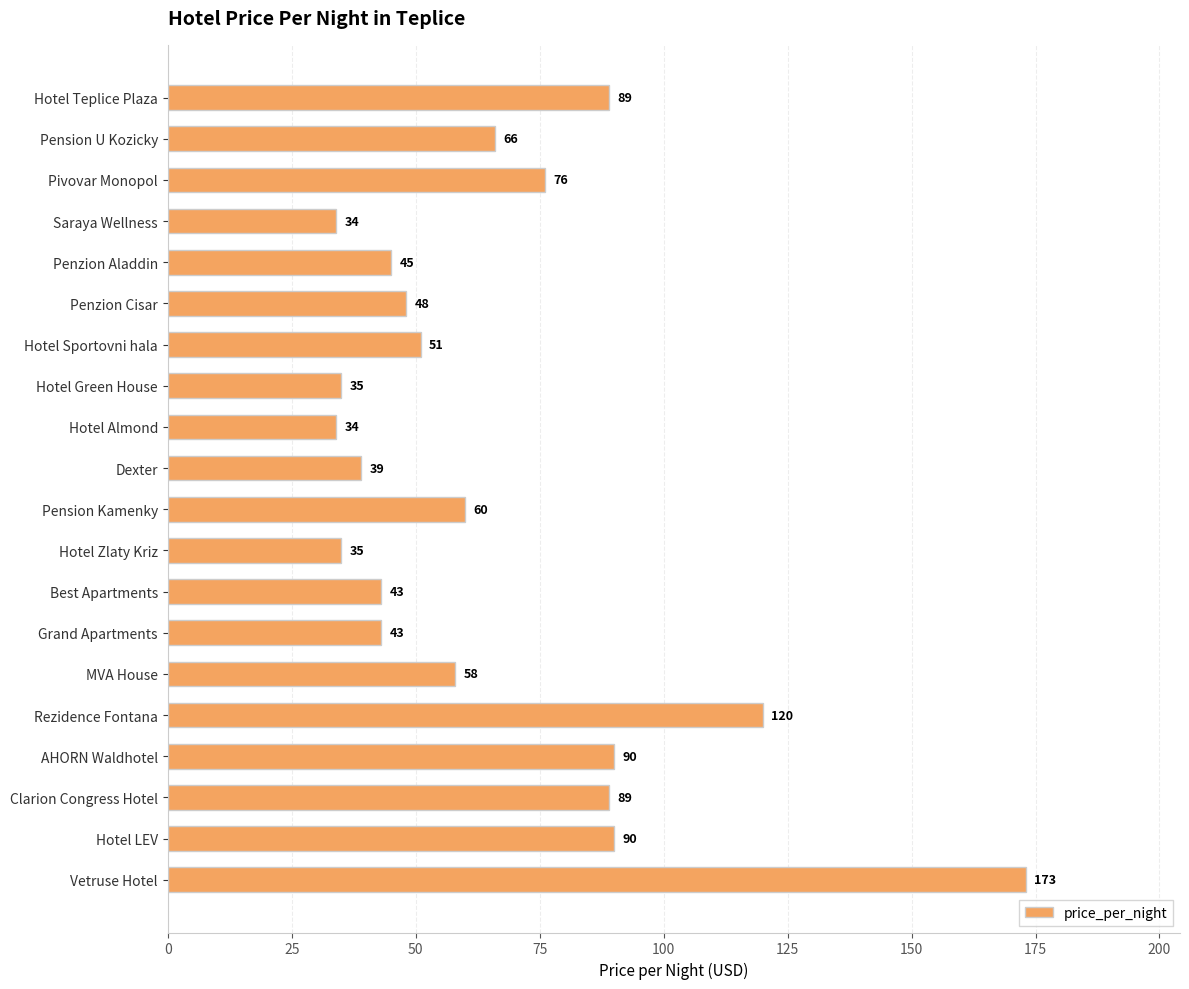

What is the value of the 1st bar from the top?

89